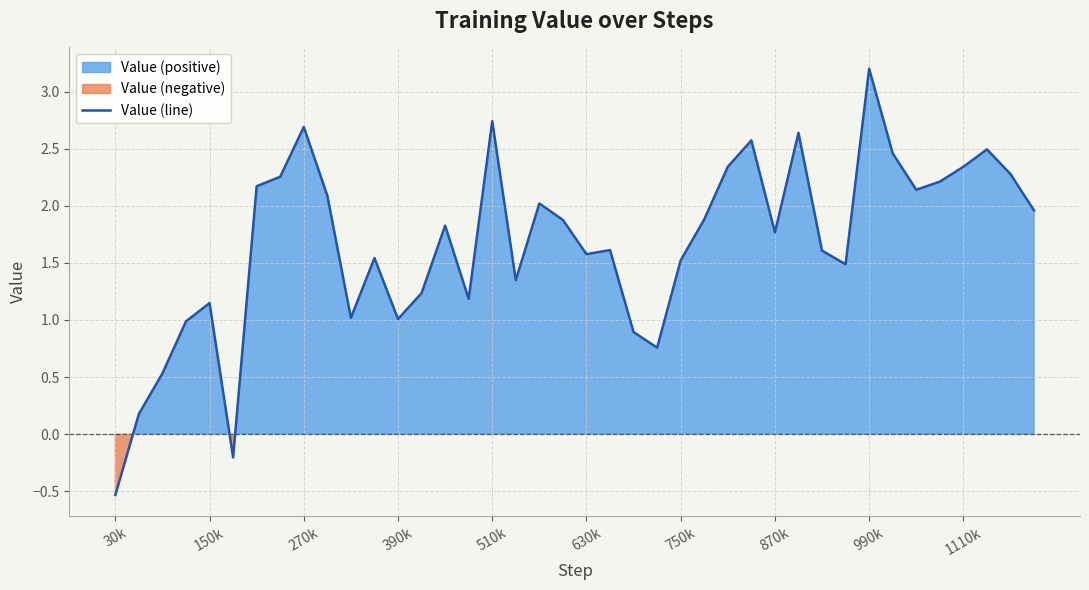

At which label does Value (line) reach its minimum?

30k